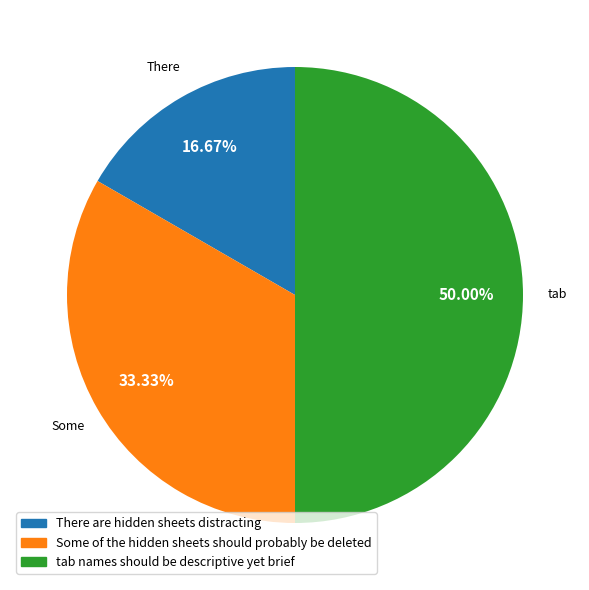

Does There are hidden sheets distracting account for over 50% of the chart?

No